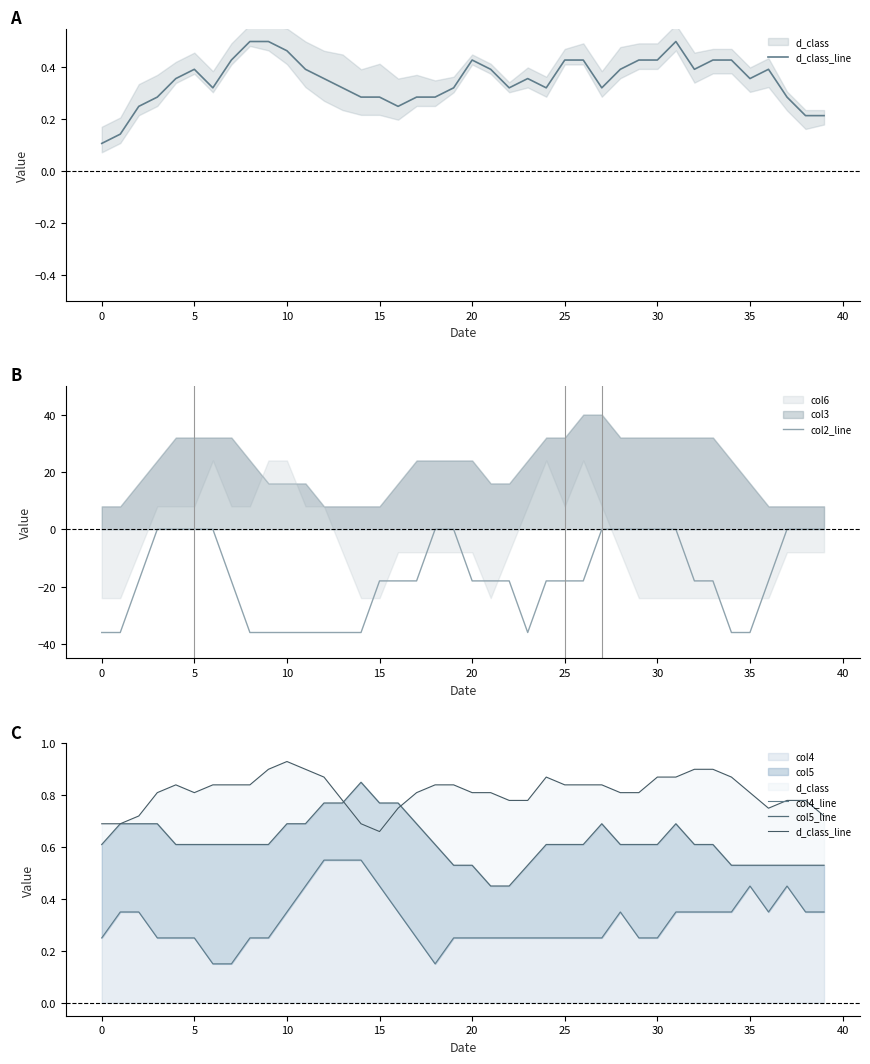

What is the label of the 3rd point from the right?

37